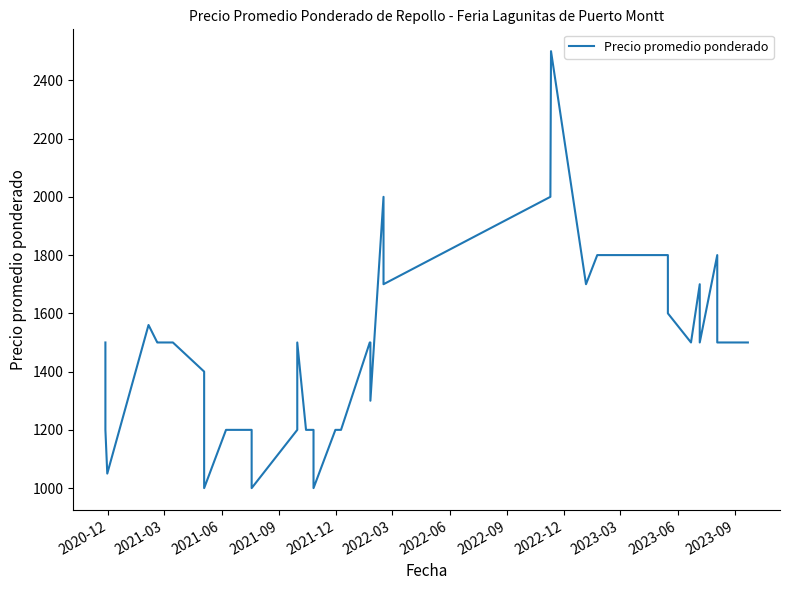

Reading left to right, list all the values displayed in this chart.

1500	1200	1050	1560	1500	1500	1500	1400	1200	1000	1200	1200	1200	1000	1200	1500	1200	1200	1000	1200	1200	1500	1500	1300	2000	1700	2000	2500	1700	1800	1800	1800	1800	1600	1500	1700	1500	1800	1500	1500